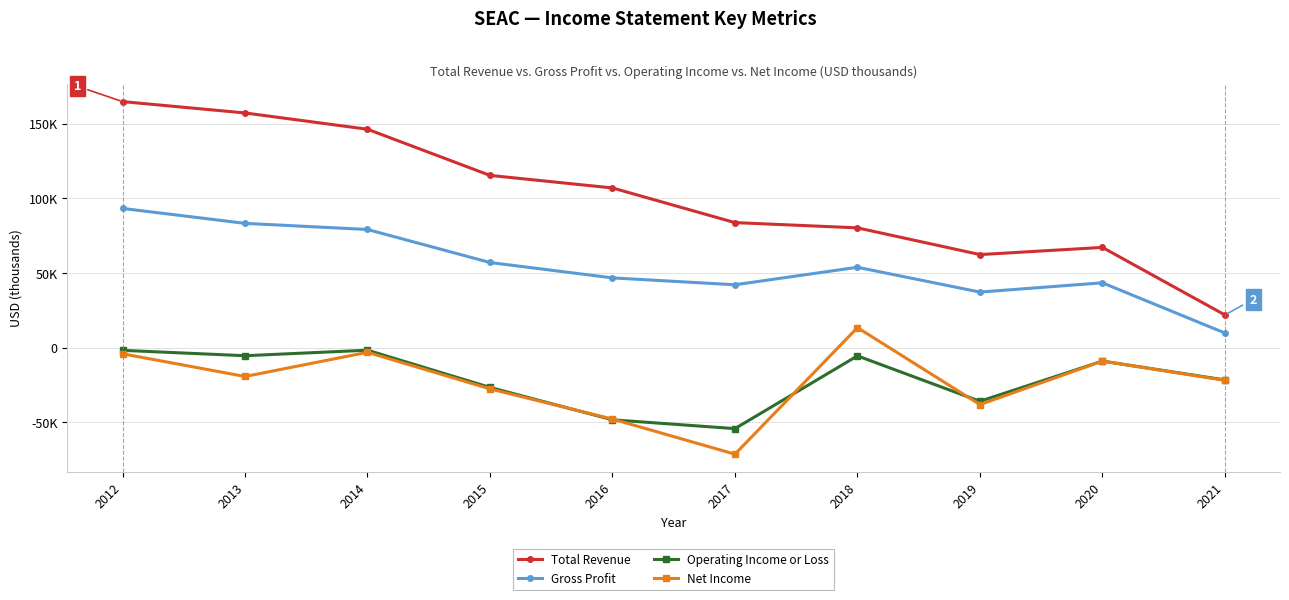

What are all the series names shown in the legend?

Total Revenue, Gross Profit, Operating Income or Loss, Net Income